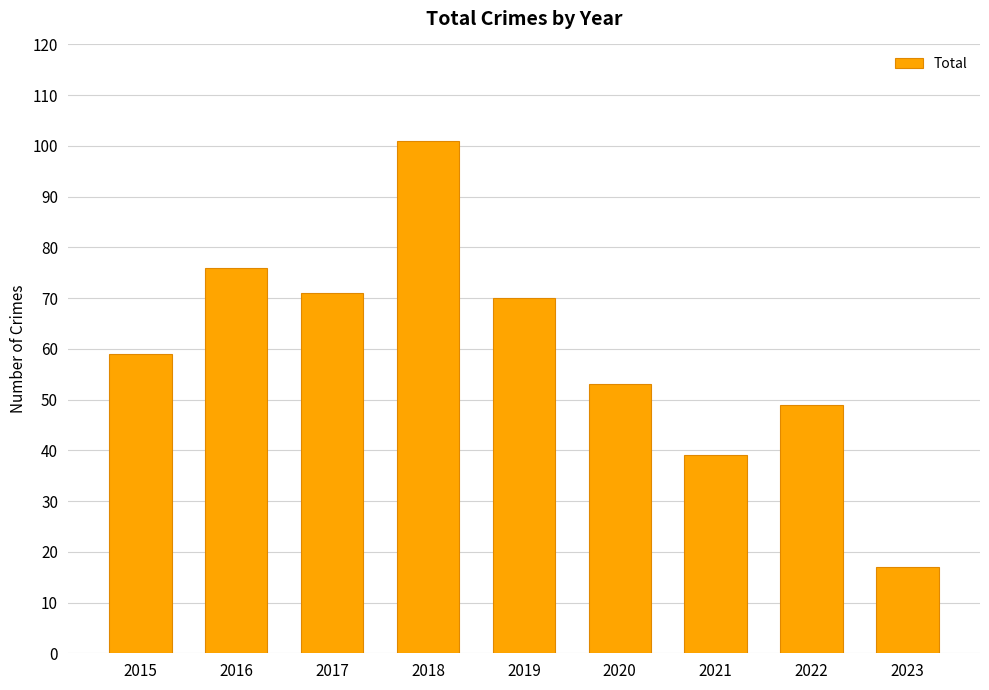

What is the sum of the values at 2019 and 2022?

119